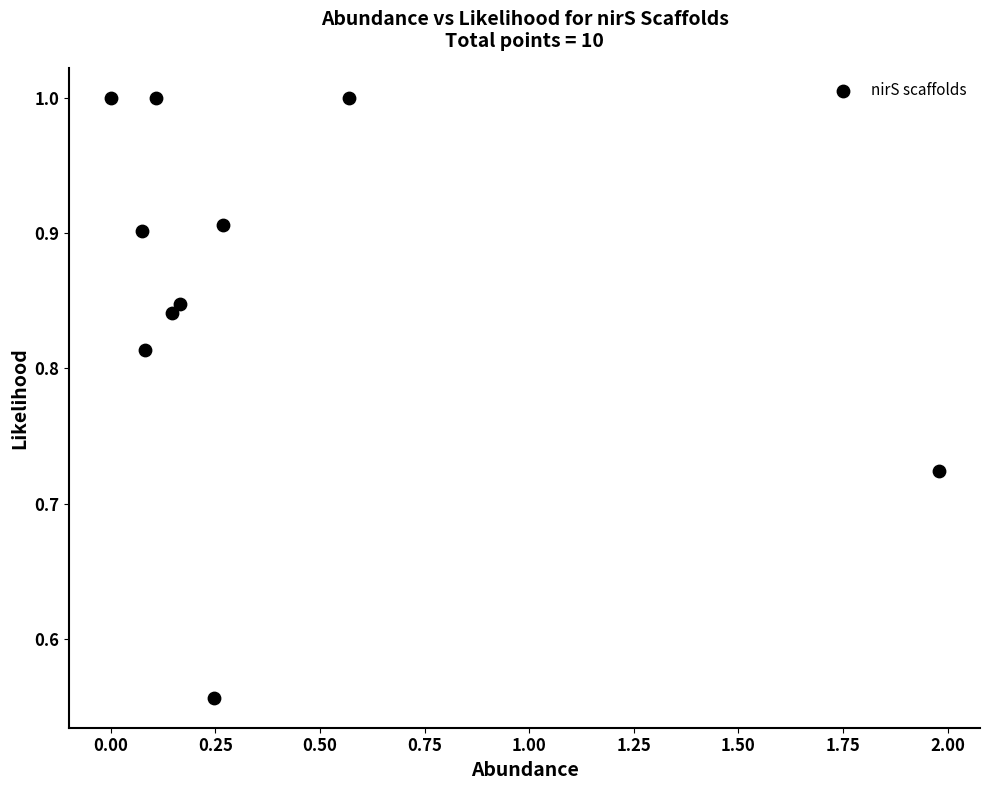

What is the range of Y values (max minus min)?

0.4